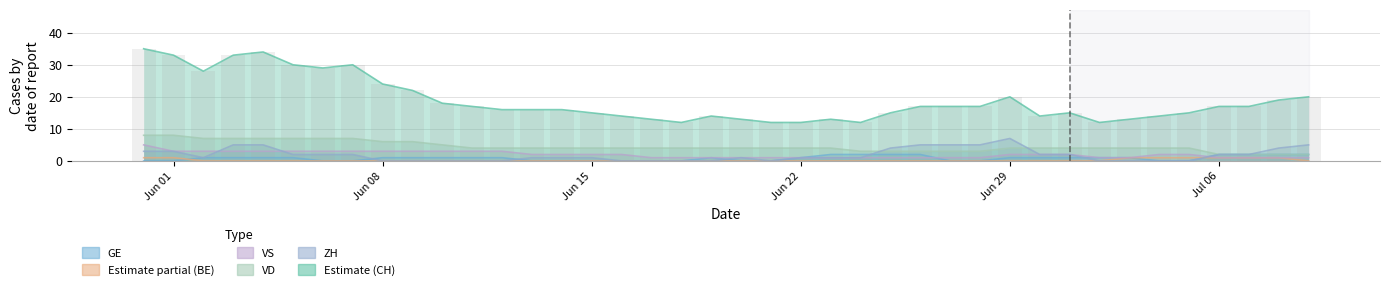

What is the difference between the maximum and second lowest values in the VS series?

4